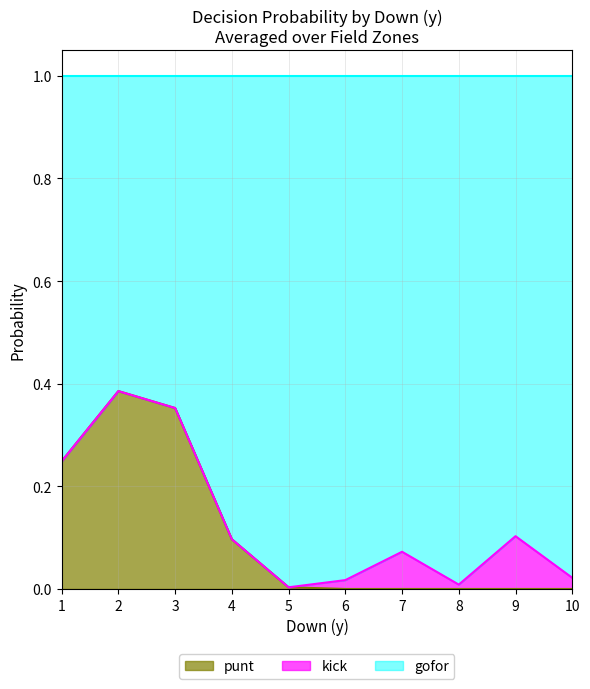

Which has a higher value, 8 or 9?

8